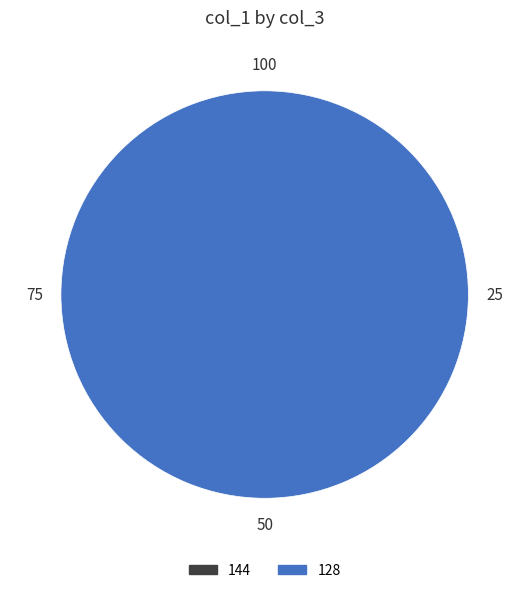

Which slice is the largest?

128